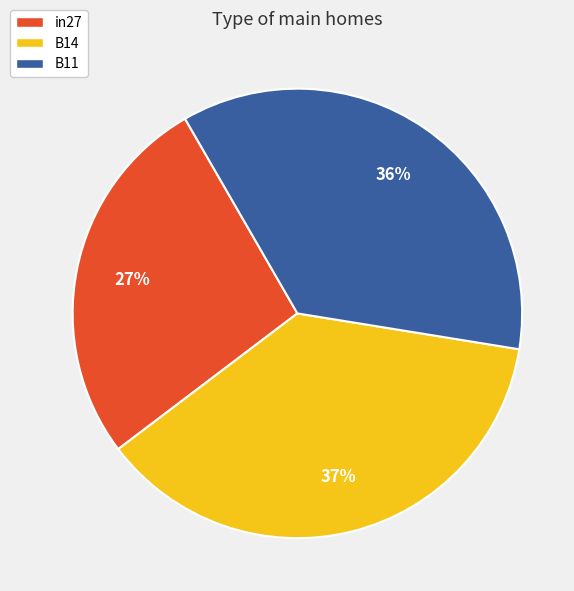

Does B14 represent more than half of the total?

No